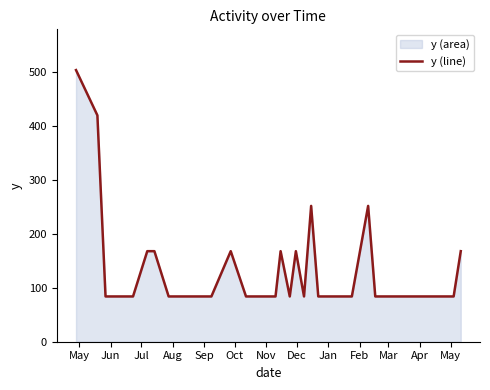

What is the maximum value shown in the chart?

504